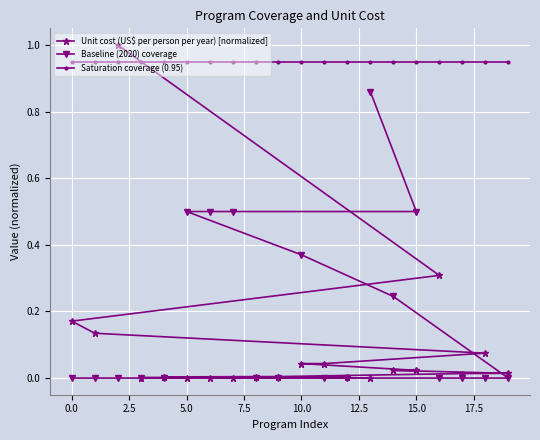

What is the highest value of the Unit cost (US$ per person per year) [normalized] series?

1.0